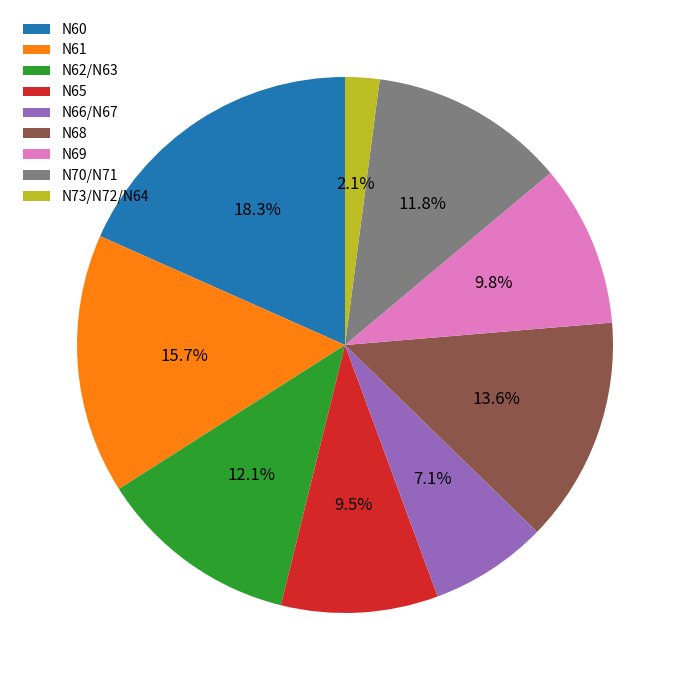

True or false: N69 accounts for 1% of the total.

False